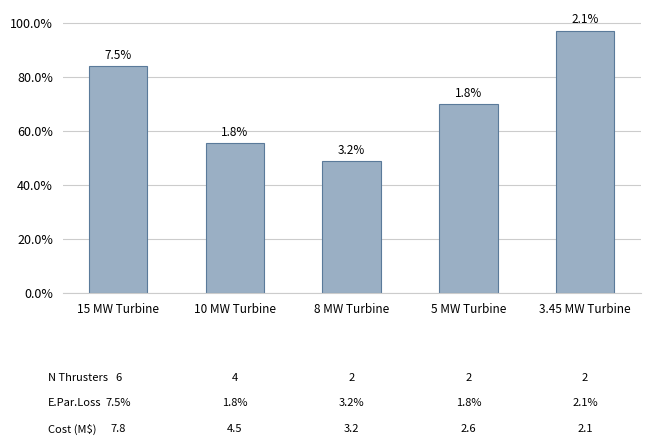

Are the bars horizontal?

No